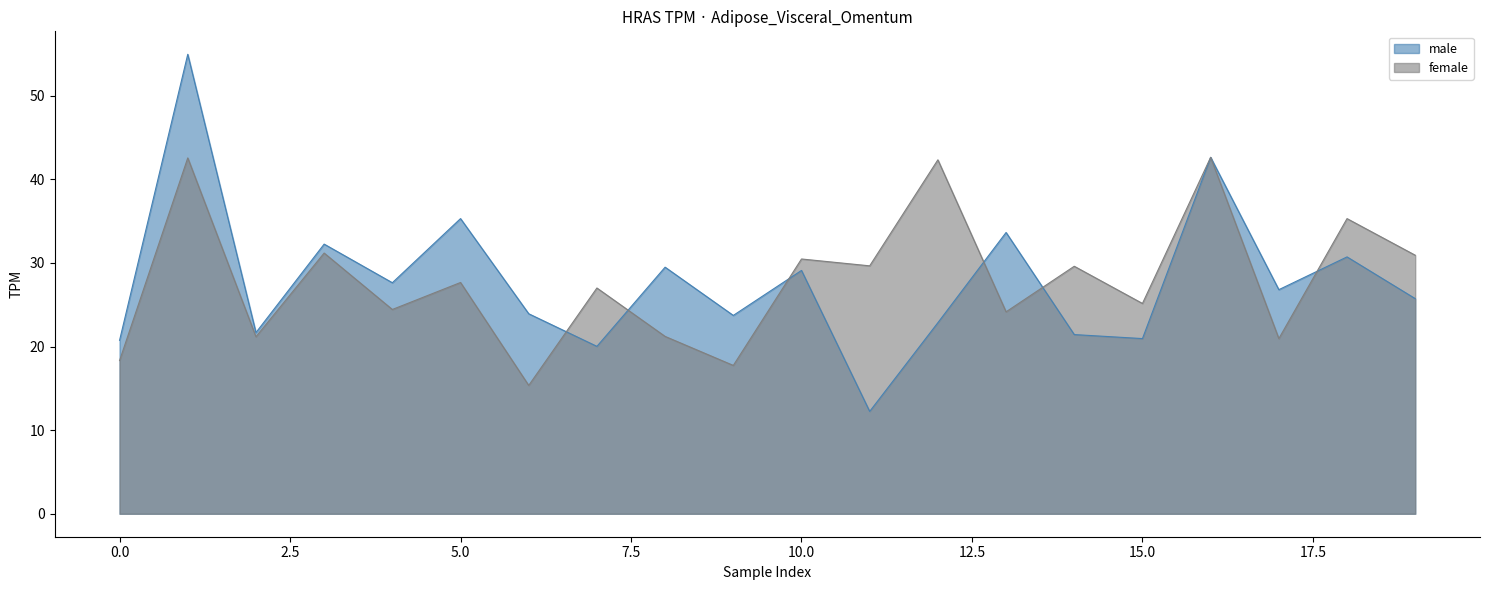

At how many categories does at least one series exceed 12?

20